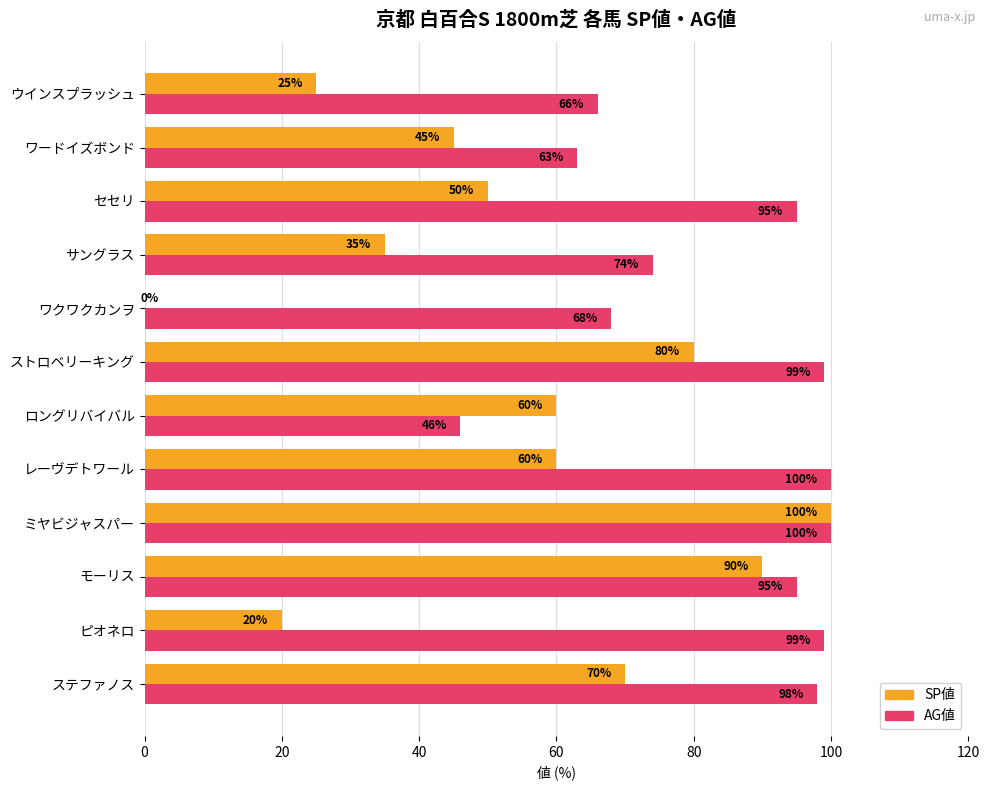

What is the maximum value shown in the chart?

100